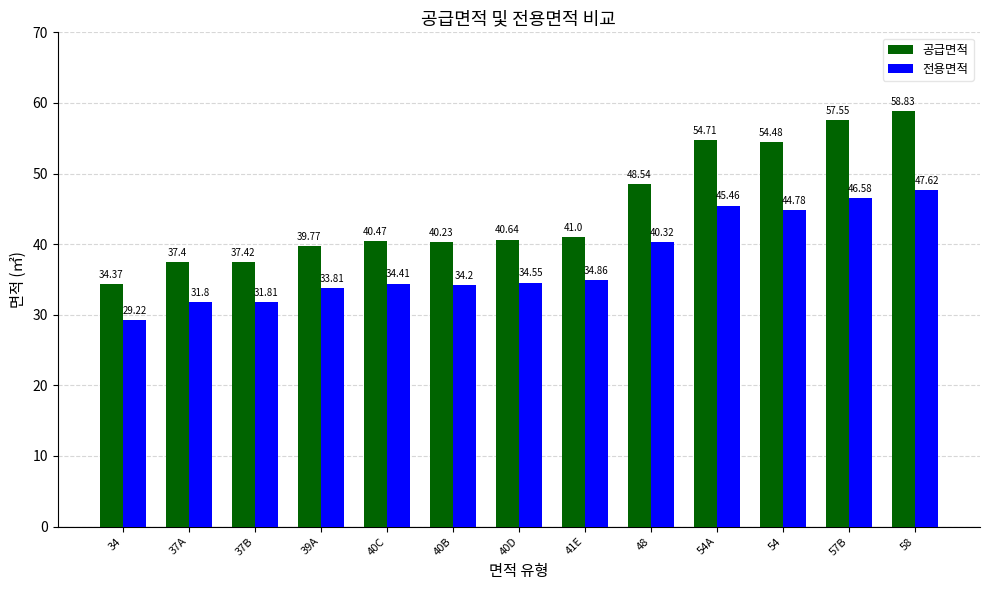

Which series has the largest total across all categories?

공급면적